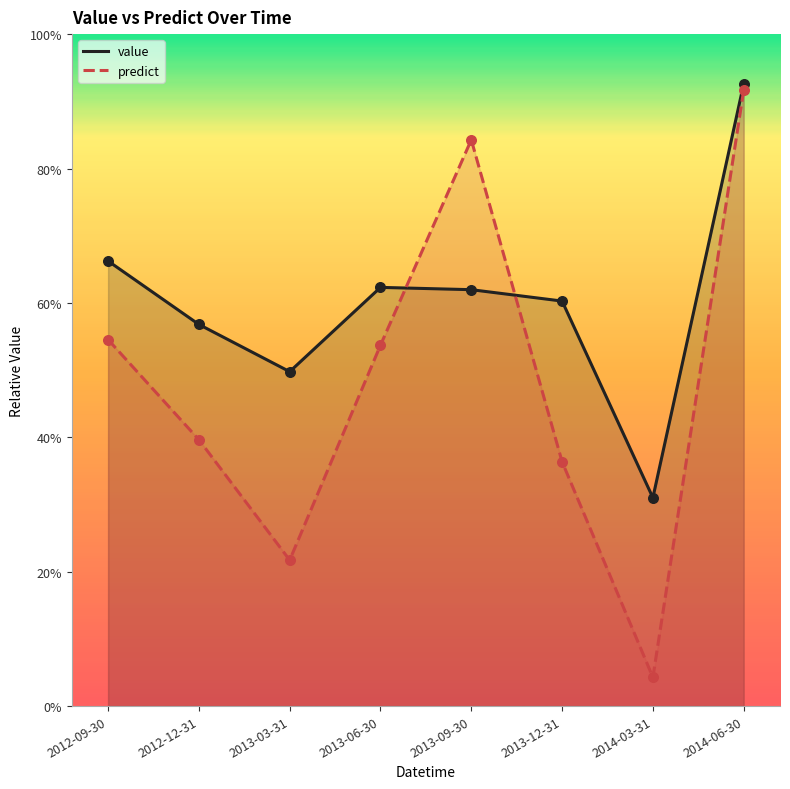

Which series reaches the minimum Y coordinate?

predict